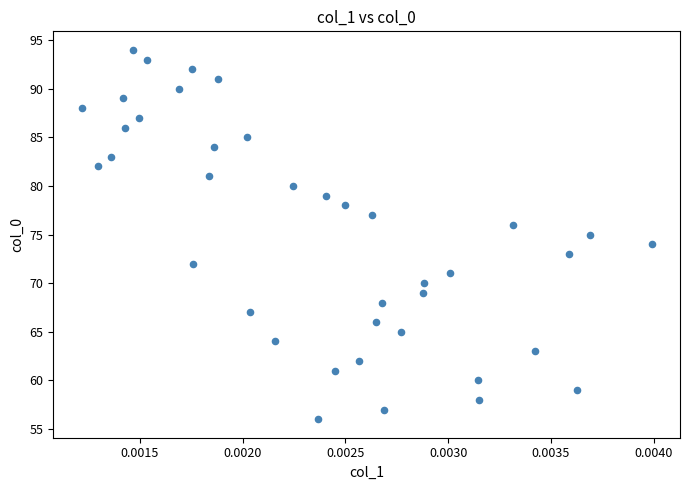

What is the range of Y values (max minus min)?

38